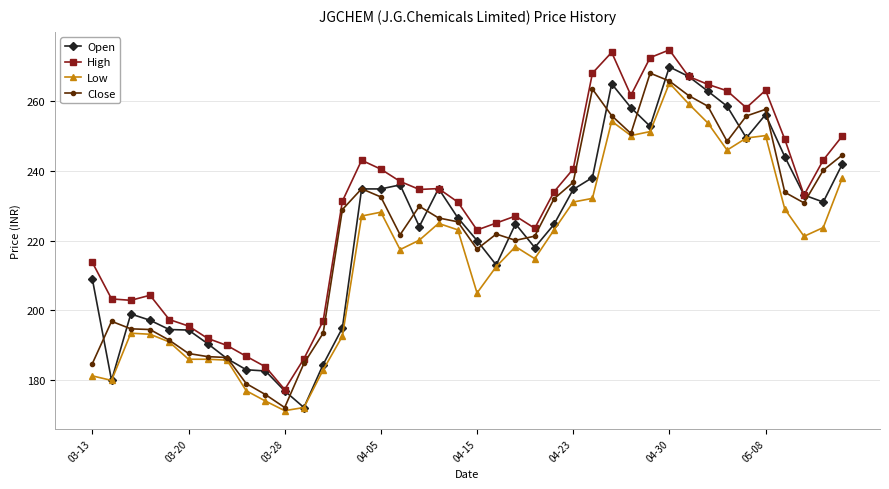

What is the value of the Low point at the 37th from the left?

229.0